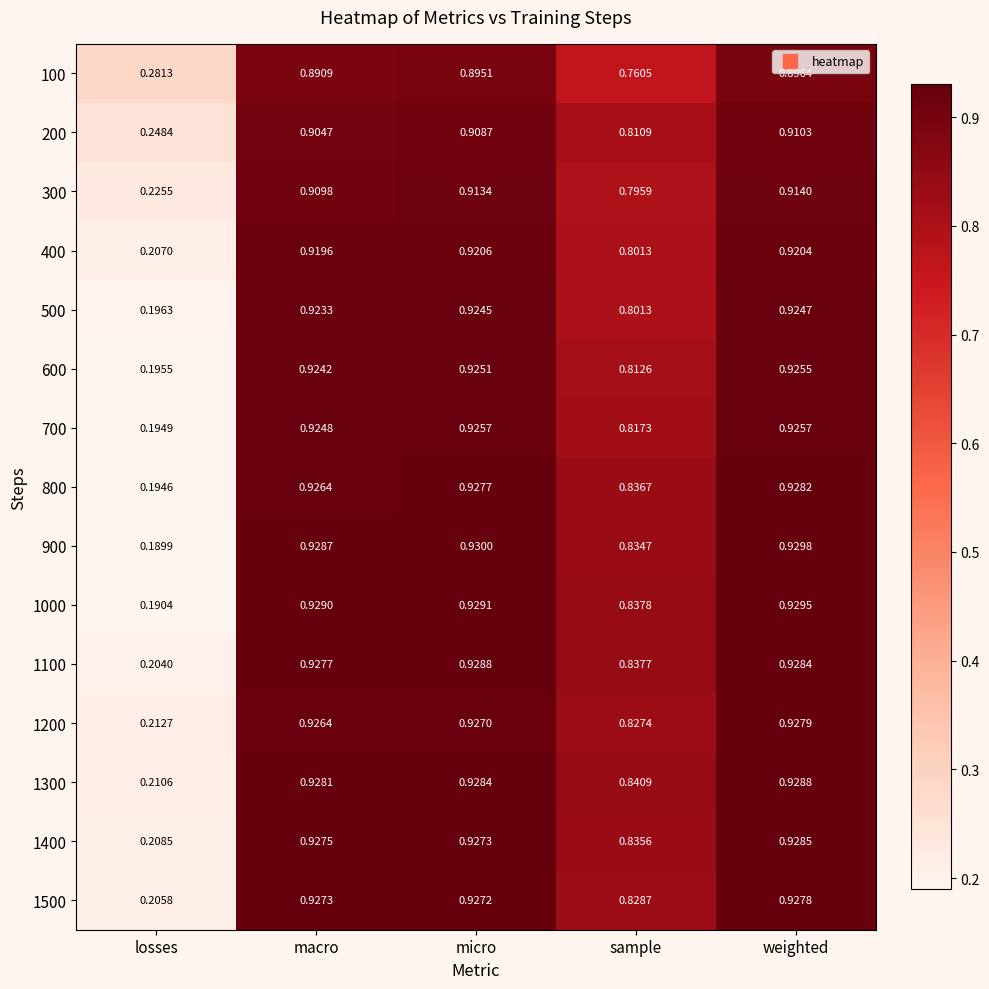

Count the number of categories in the chart.

5